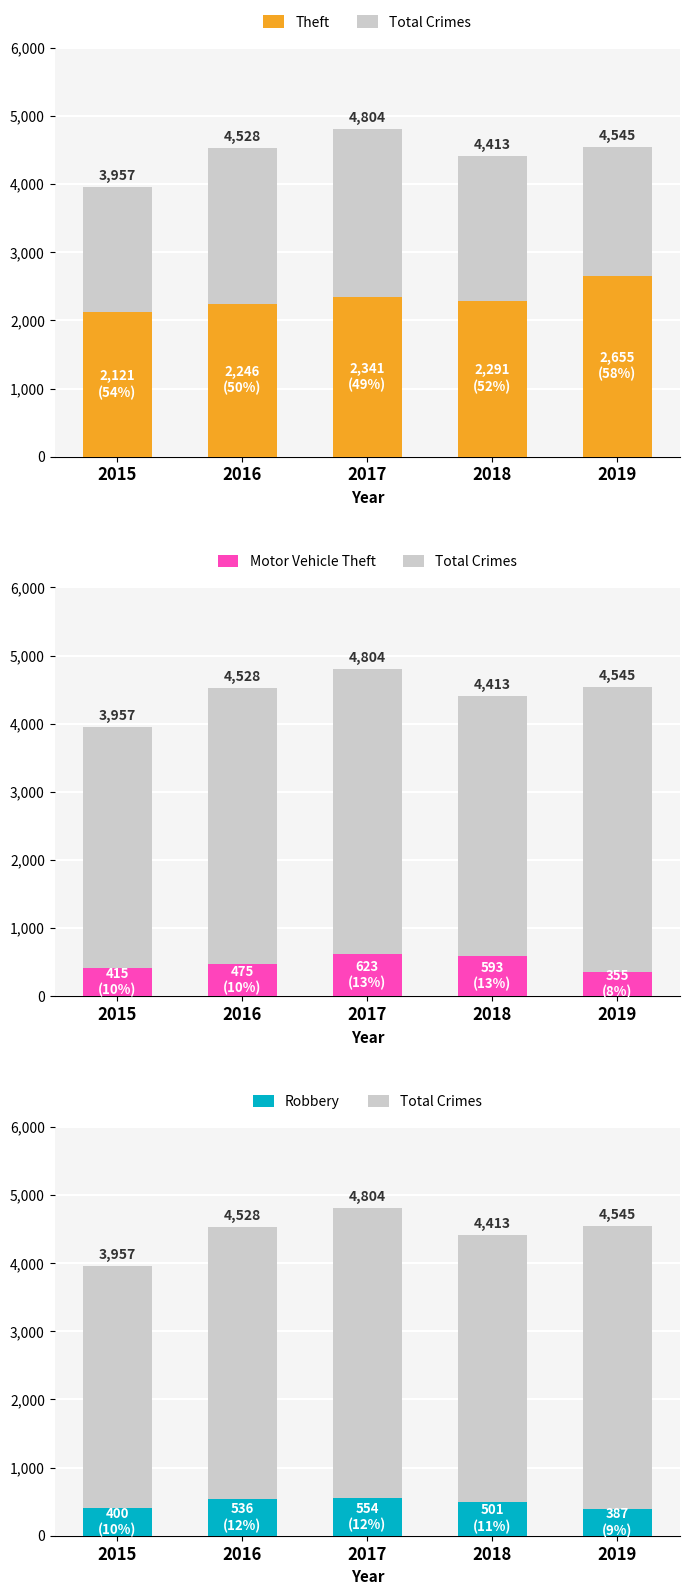

Where is Theft nearest to the value 2388?

2017